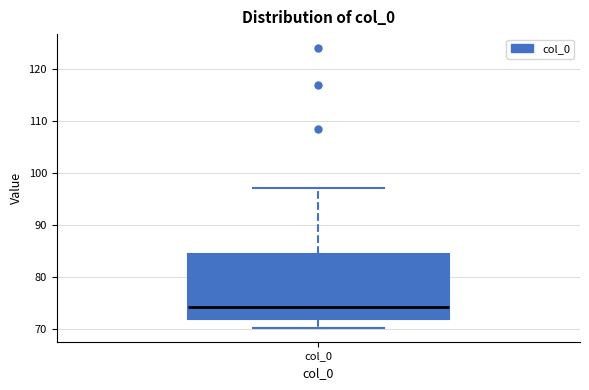

Where does the lower whisker of the box for col_0 end on the y-axis? The values are not printed on the chart, so give them approximately, as read against the axis.

70